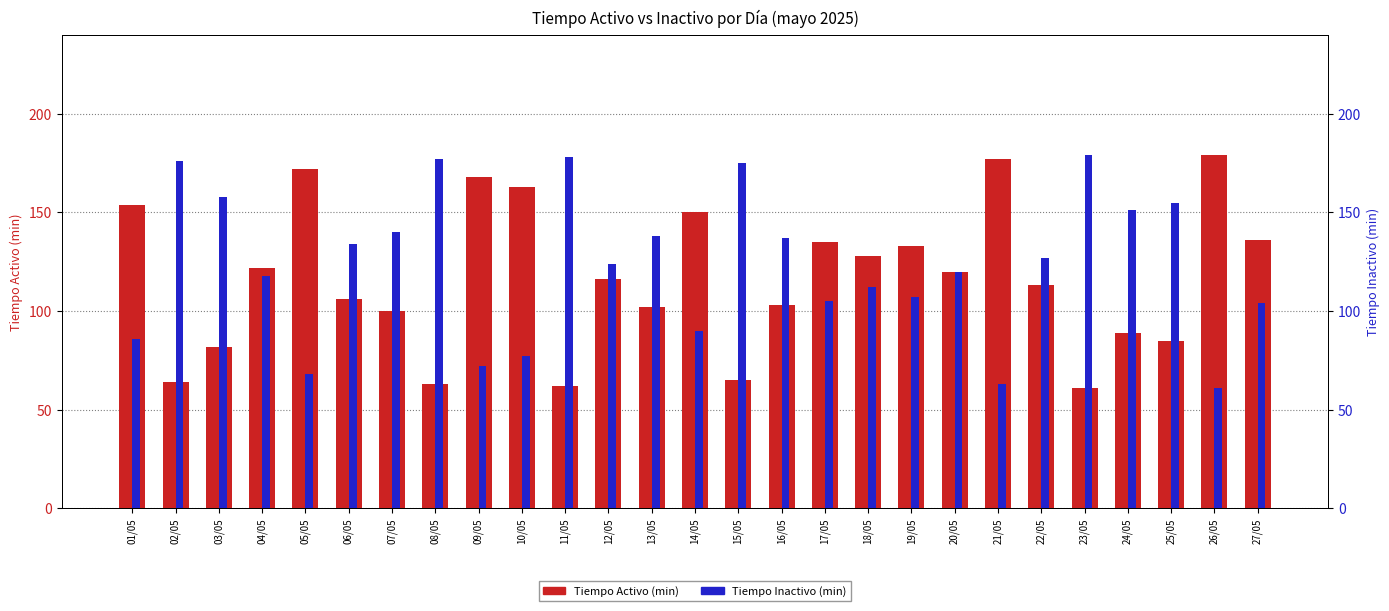

How many bars are there in total?

54